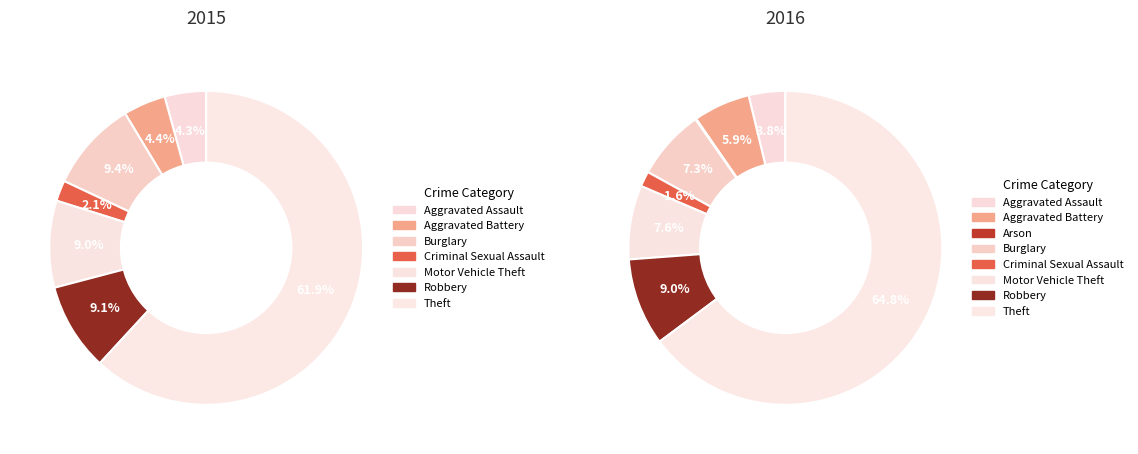

What percentage do 3 and 5 together represent?

18.3%